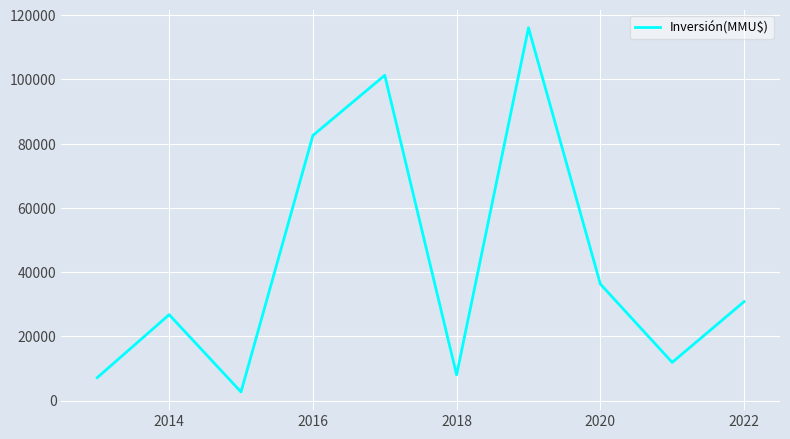

What is the smallest value displayed?

2683